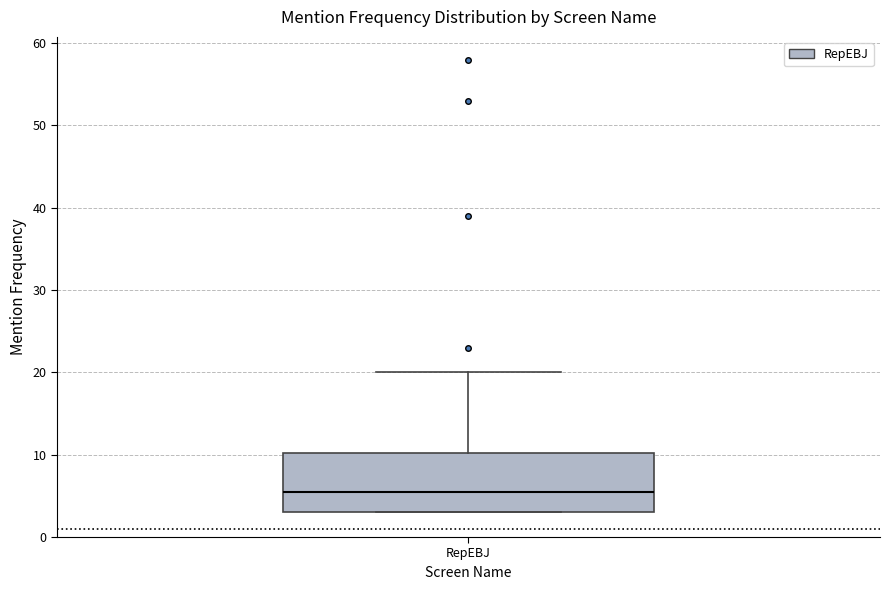

Transcribe this box plot: give where the median line is, the range the box spans, and where the two whiskers end, as read against the y-axis. The values are not printed on the chart, so give them approximately, as read against the axis.

median 6, box 3 to 10, whiskers 3 to 20